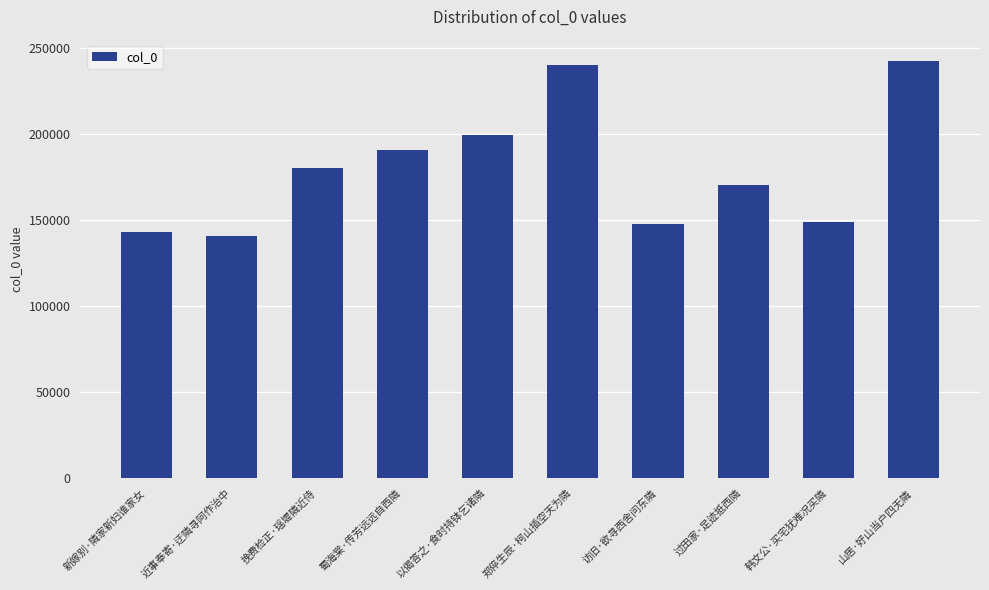

What is the label of the 4th bar from the left?

蜀海棠·传芳远远自西隣